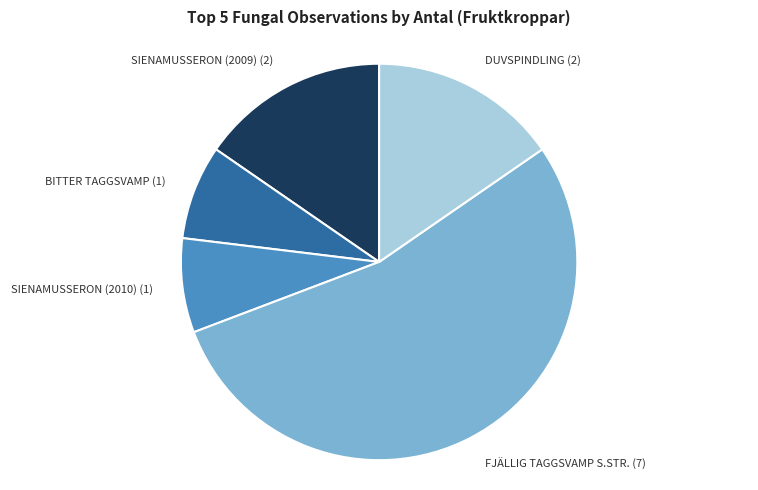

Which category has the biggest portion of the pie?

FJÄLLIG TAGGSVAMP S.STR. (7)